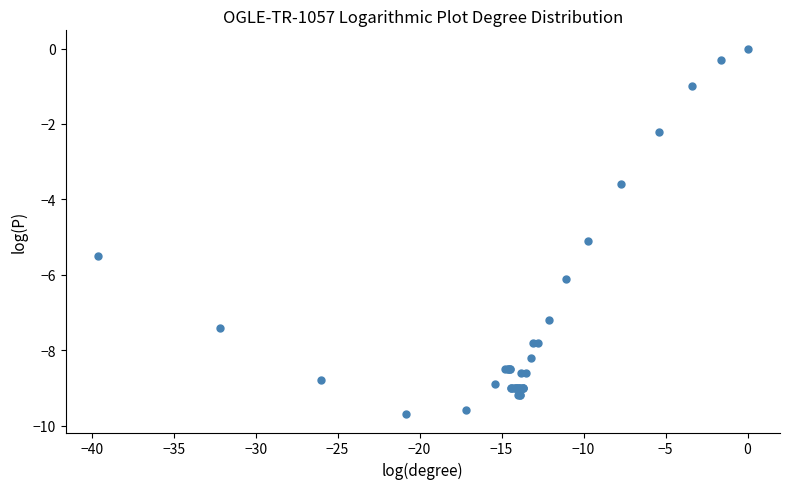

What Y value in the scatter plot is closest to -4?

-3.6